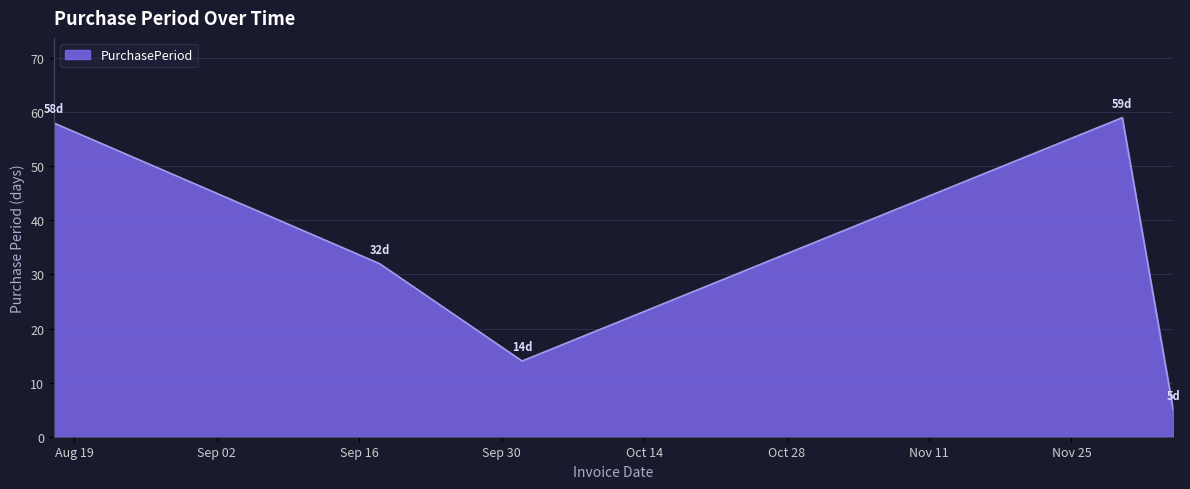

What is the difference between the second highest and second lowest values?

44